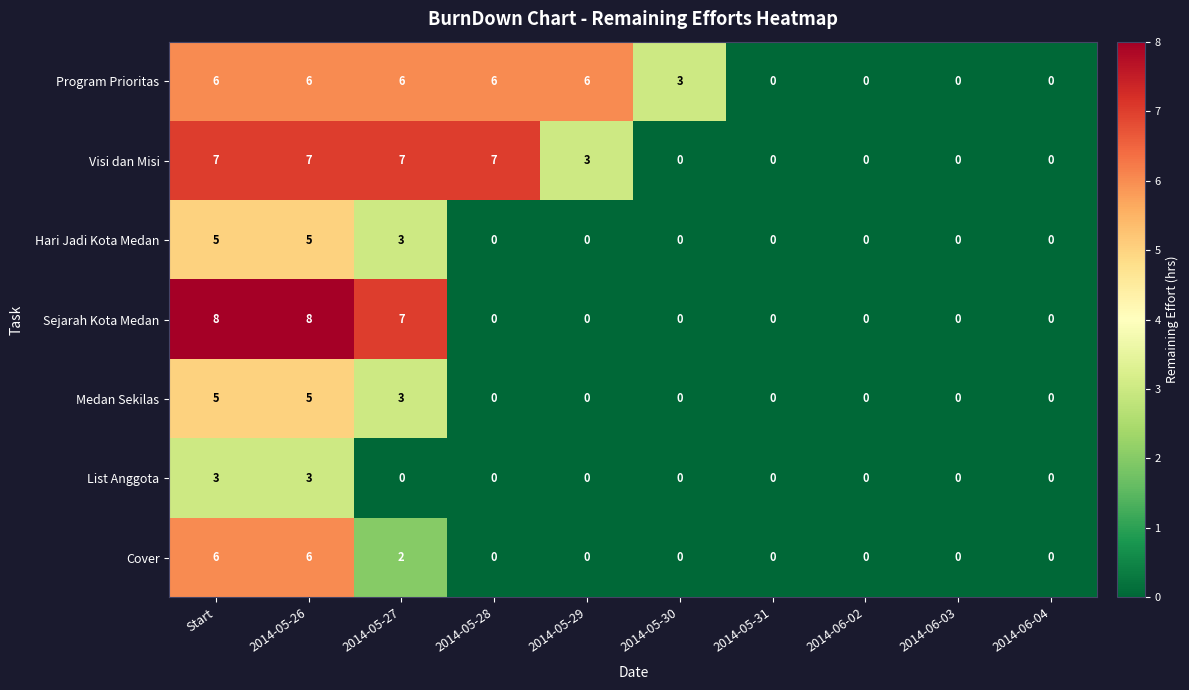

How many Sejarah Kota Medan values are between 0 and 7?

8